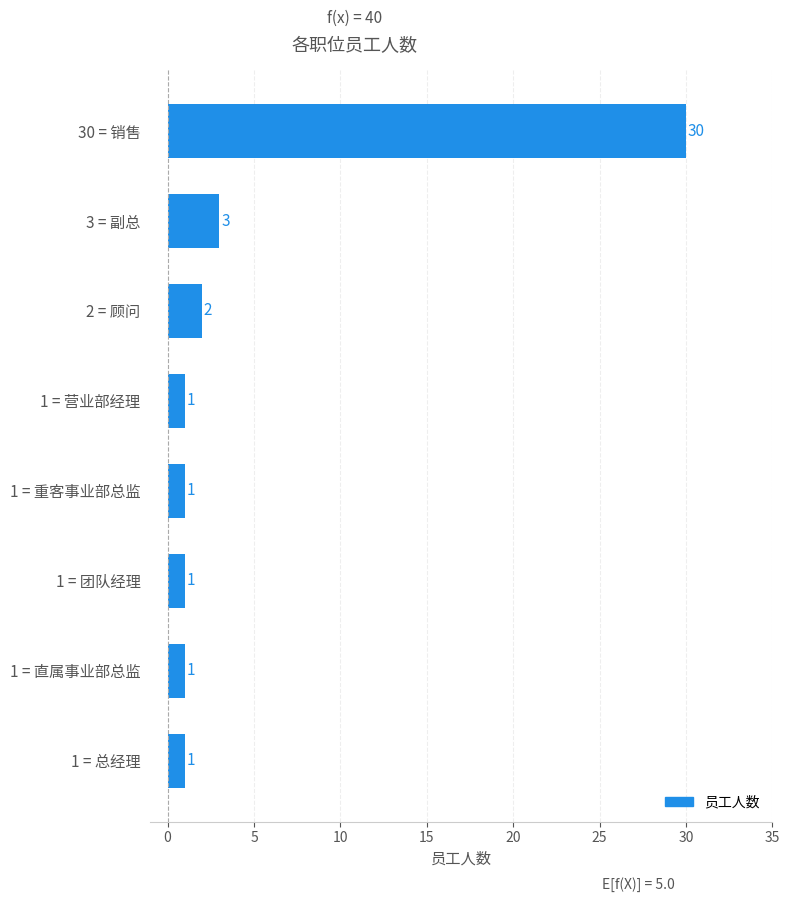

True or false: the data shows 3 at 3 = 副总.

True